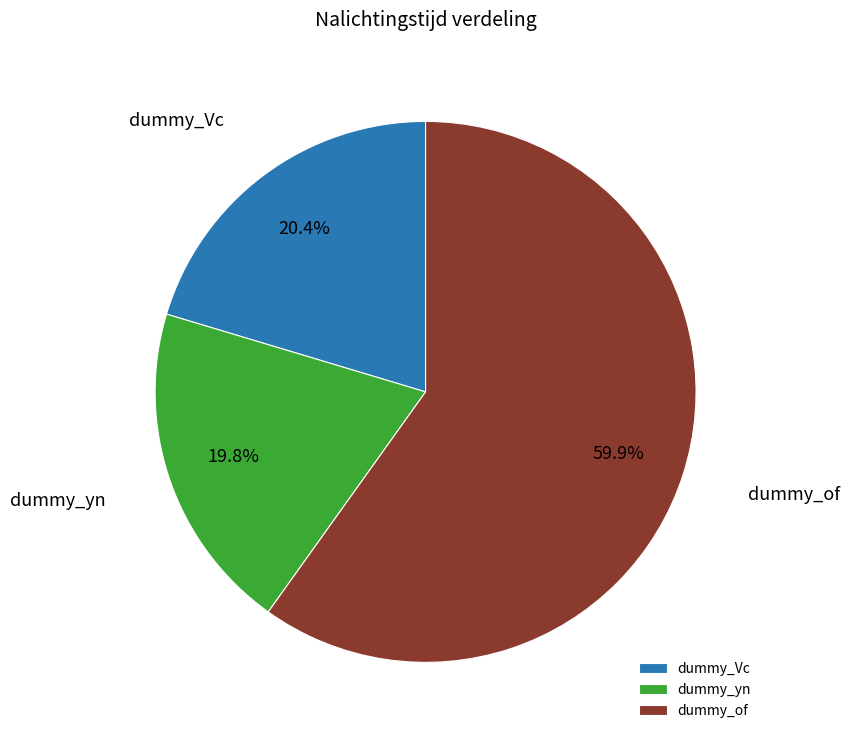

Combined, do dummy_of and dummy_Vc account for over 50%?

Yes